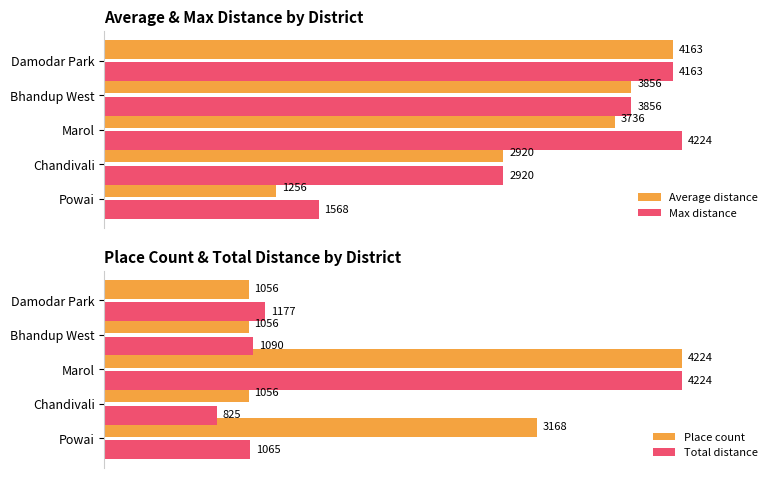

At which label does Average distance reach its peak?

Damodar Park